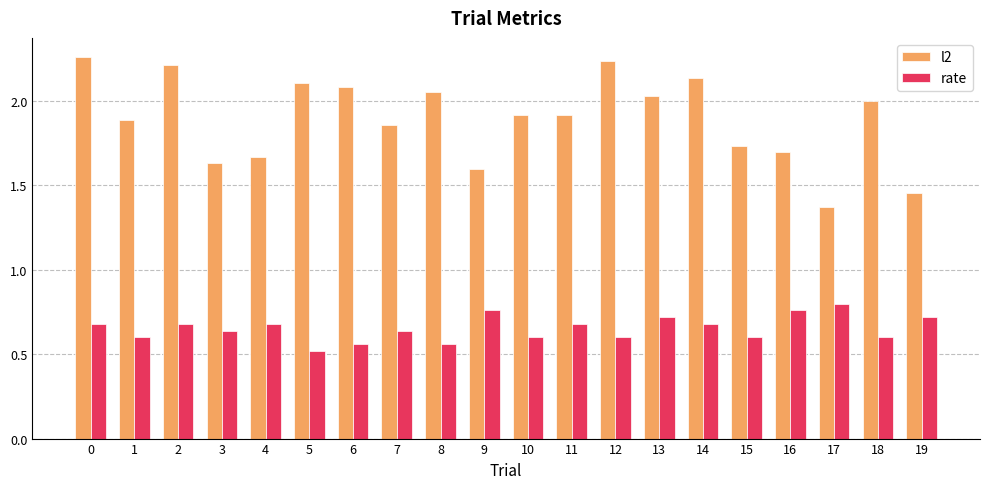

Is the value of l2 at 18 greater than the value of rate at 5?

Yes